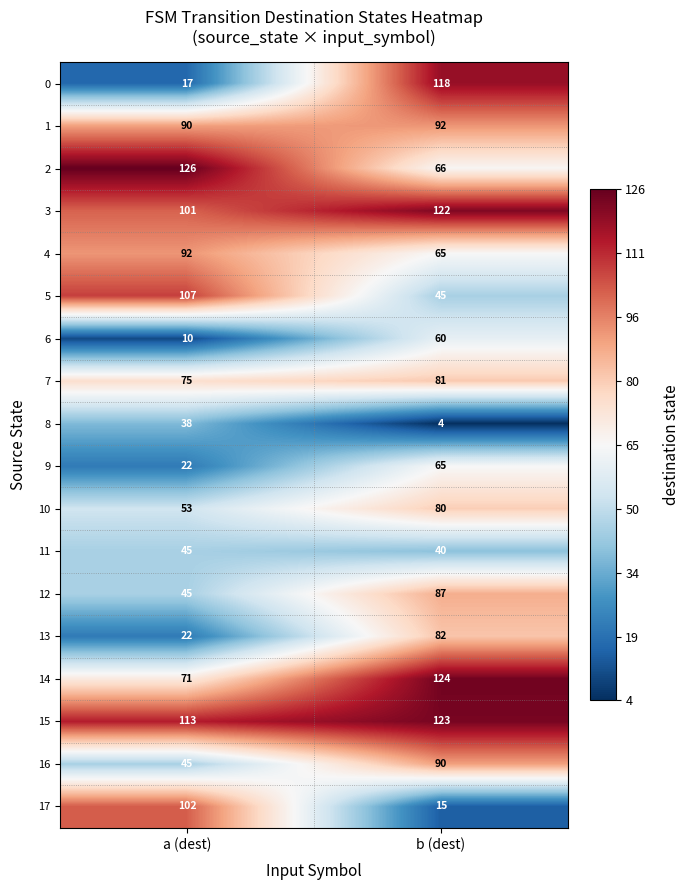

True or false: 11 has a value of 45 at a (dest).

True